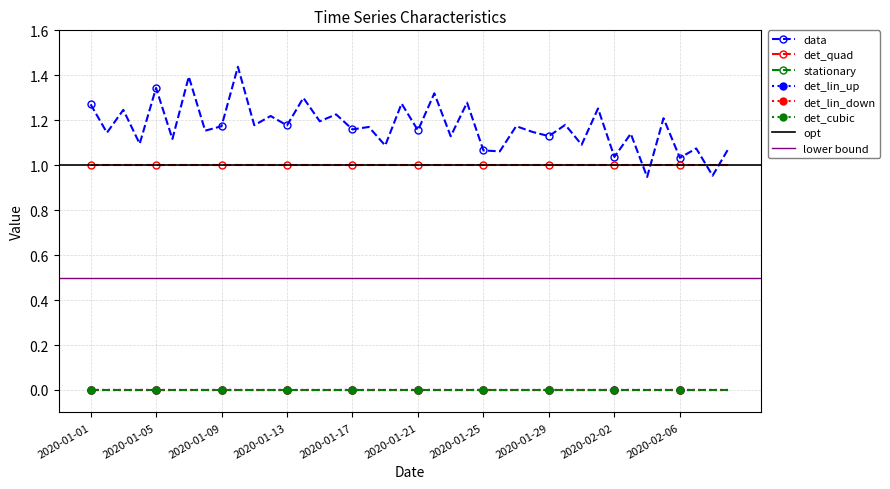

Which series has the widest spread of values?

data